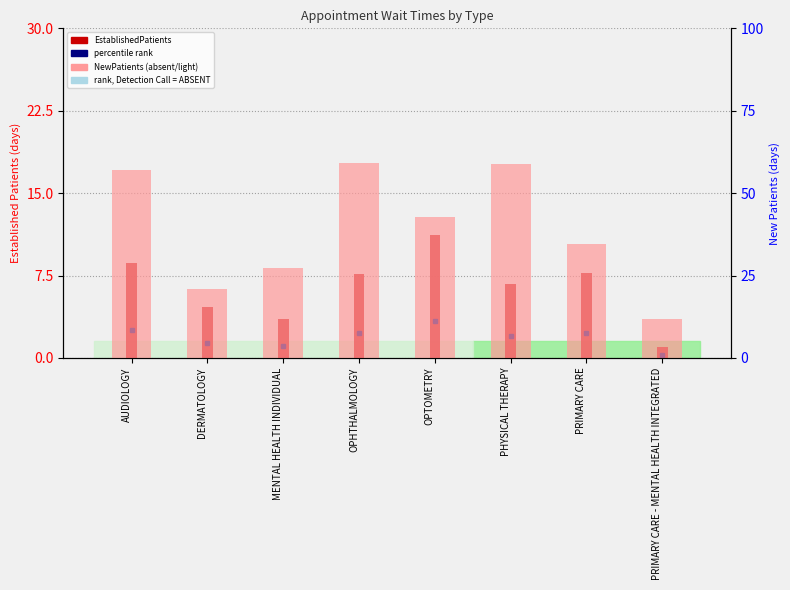

What is the label of the 8th bar from the right?

AUDIOLOGY